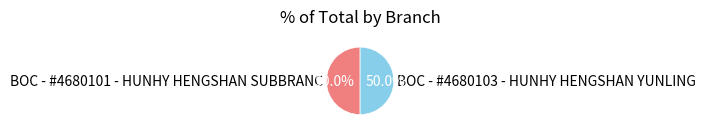

To the nearest percent, what is the average slice percentage?

50%